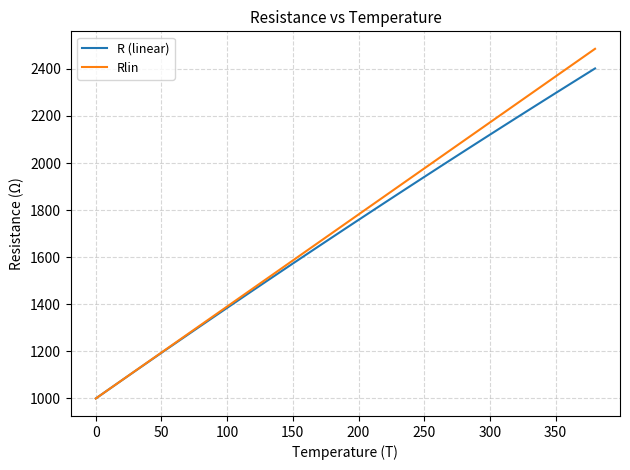

Which series has the largest range (max minus min)?

Rlin